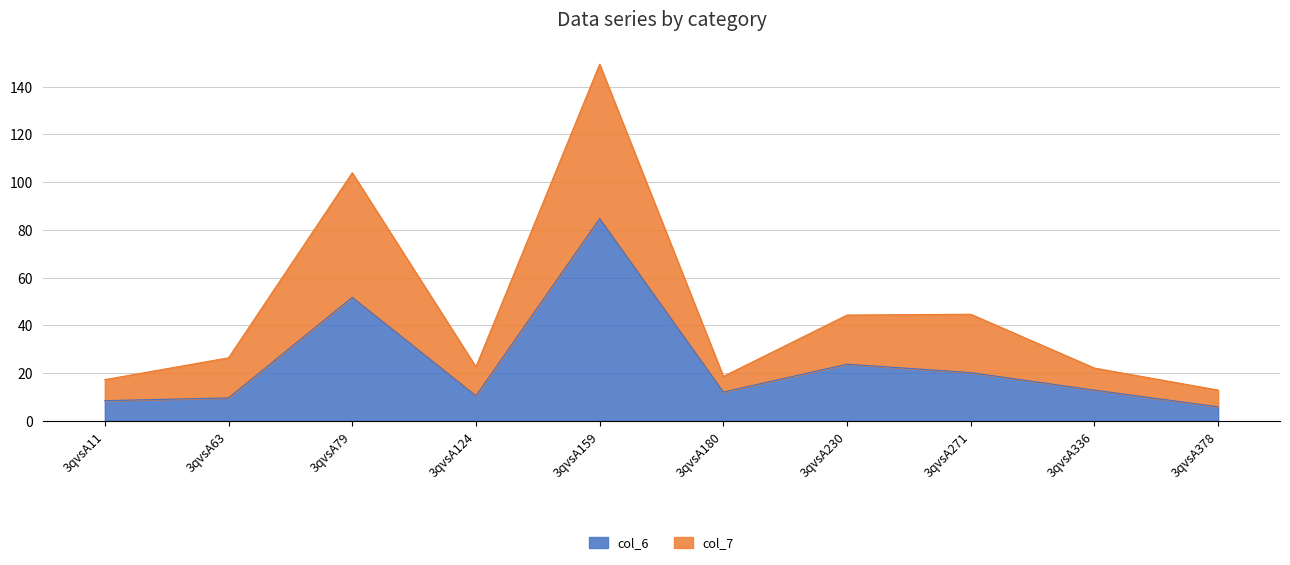

Is the value of col_7 at 3qvsA180 greater than the value of col_6 at 3qvsA230?

No